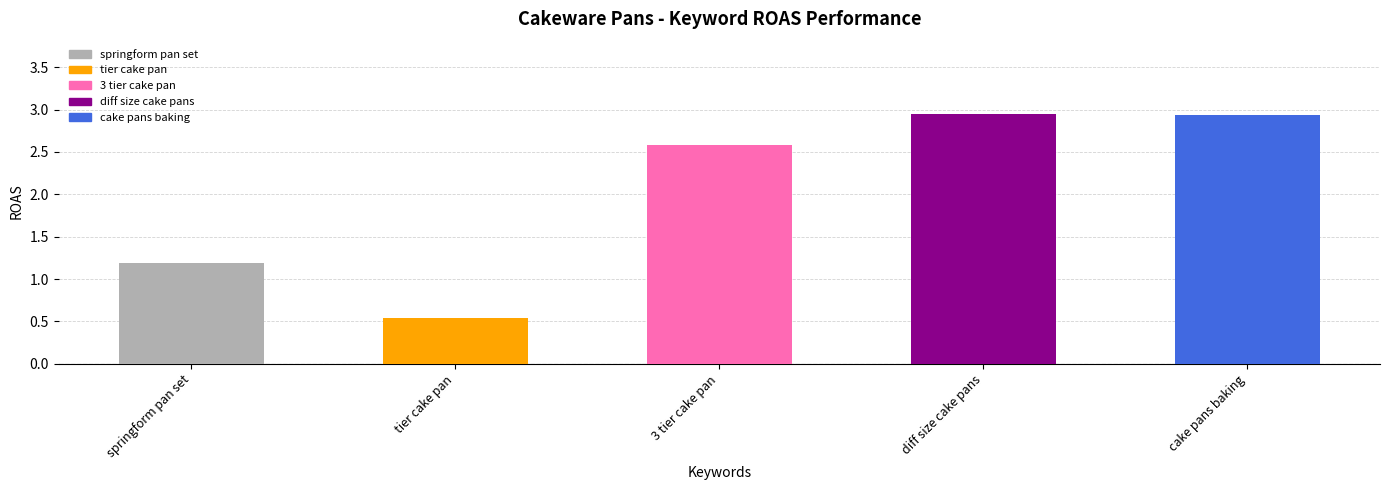

What is the sum of the values at tier cake pan and 3 tier cake pan?

3.1